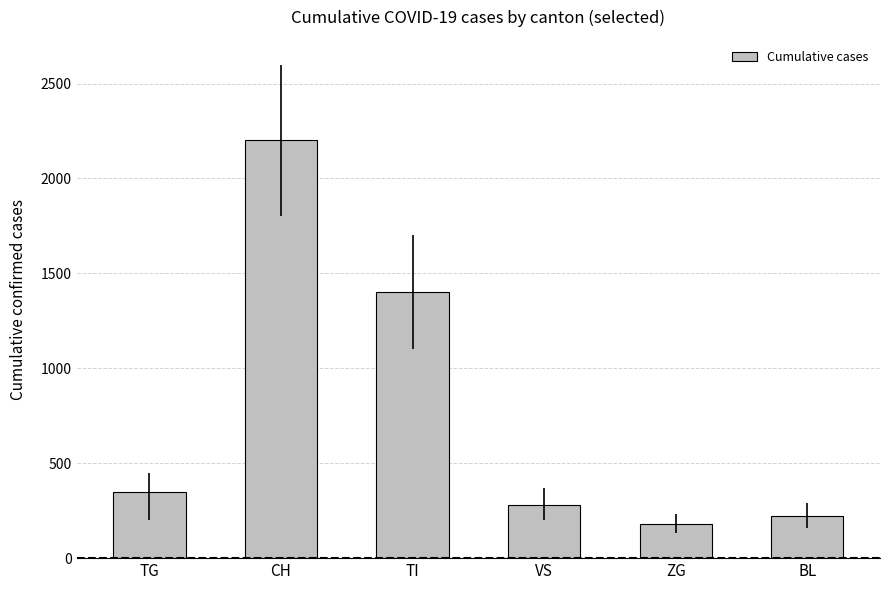

Reading left to right, transcribe all the data shown in this chart.

TG=350	CH=2200	TI=1400	VS=280	ZG=180	BL=220